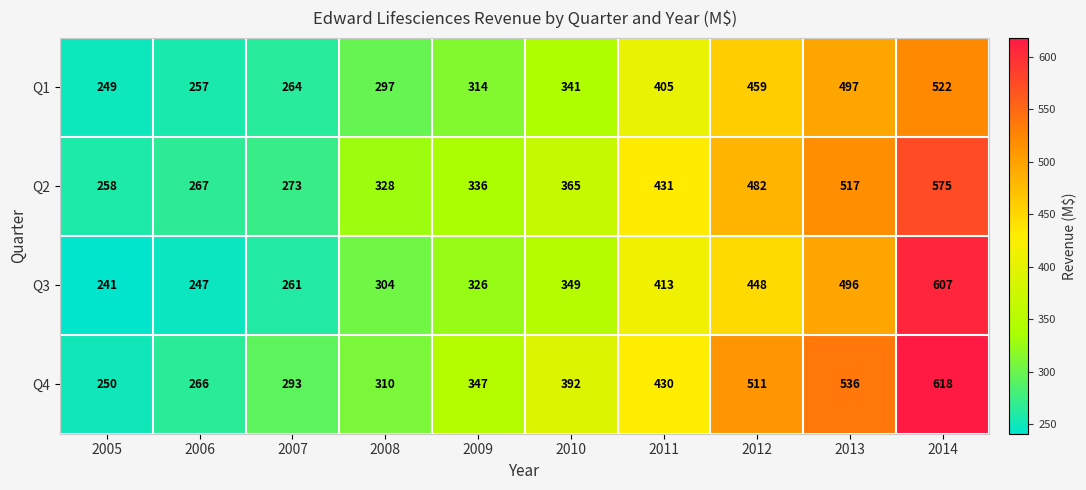

The Q1 series shows 114 at 2007. True or false?

False